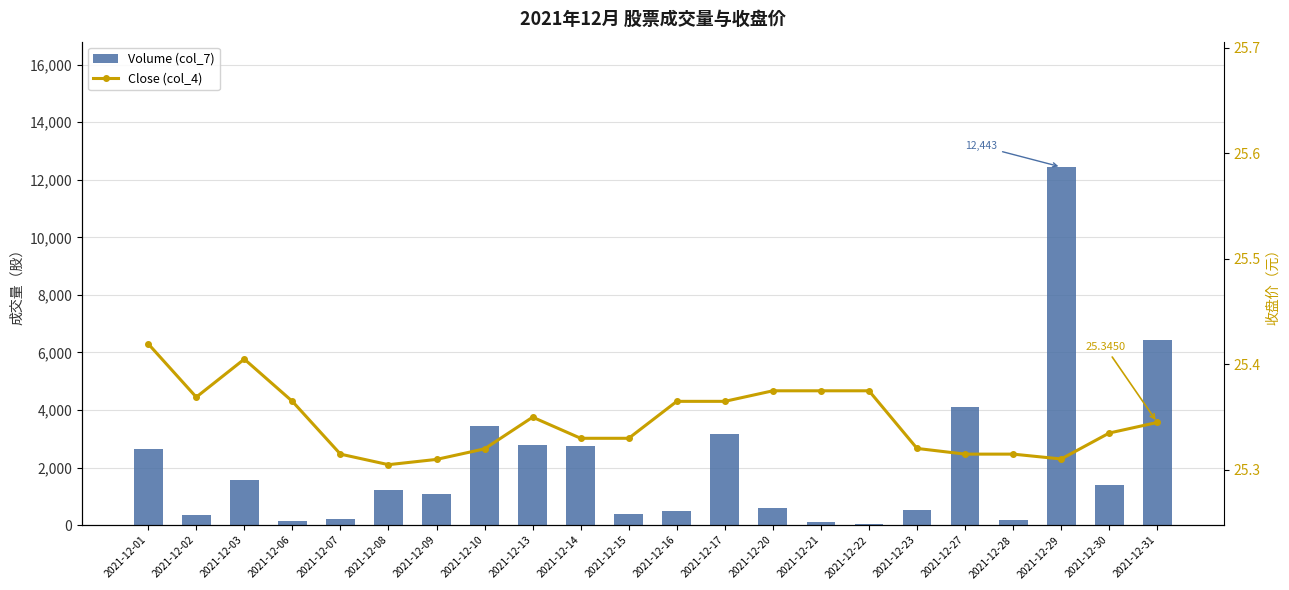

What is the maximum value for Volume (col_7)?

12443.0